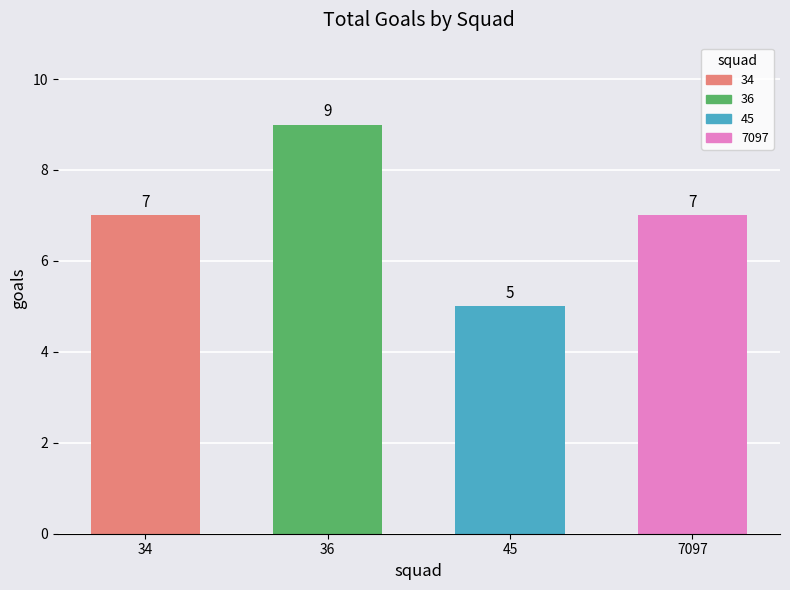

How many values are between 7 and 9?

3